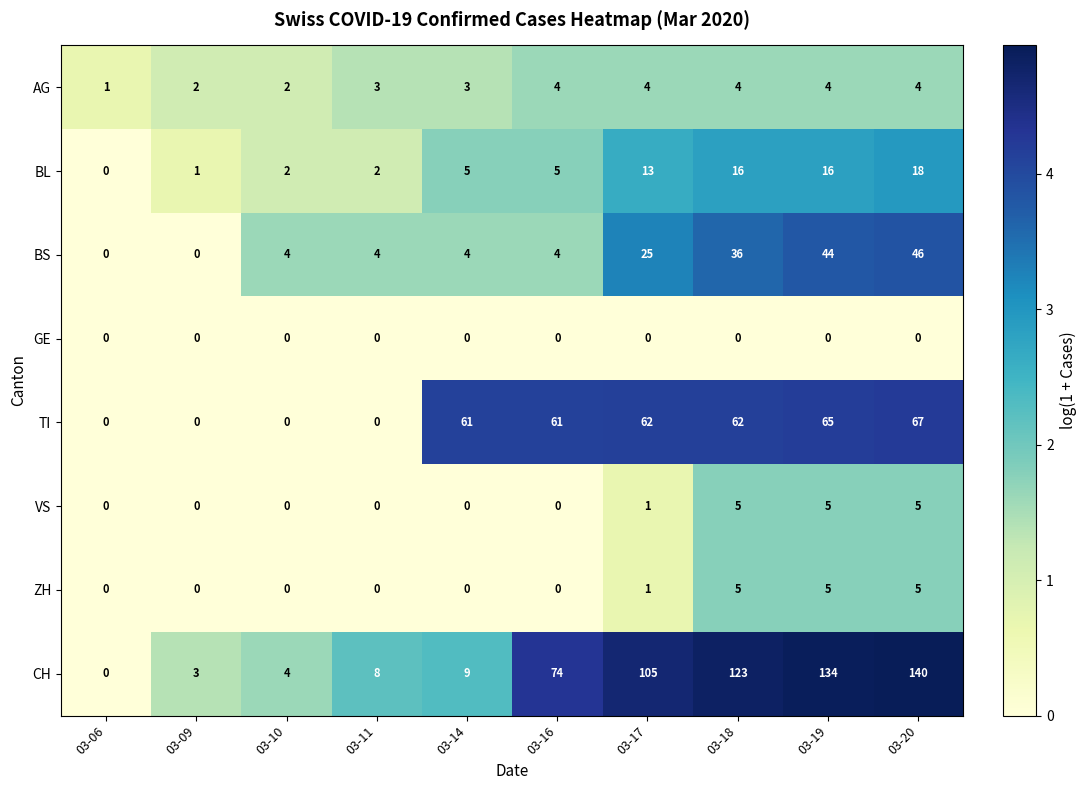

Which series has the largest range (max minus min)?

CH